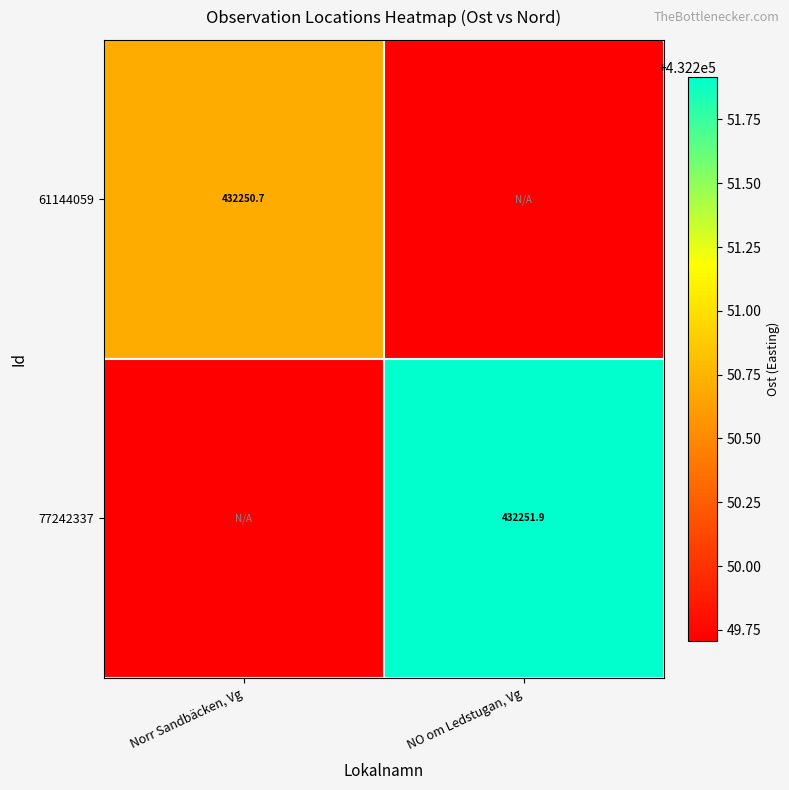

Is the value of 77242337 at NO om Ledstugan, Vg greater than the value of 61144059 at Norr Sandbäcken, Vg?

Yes